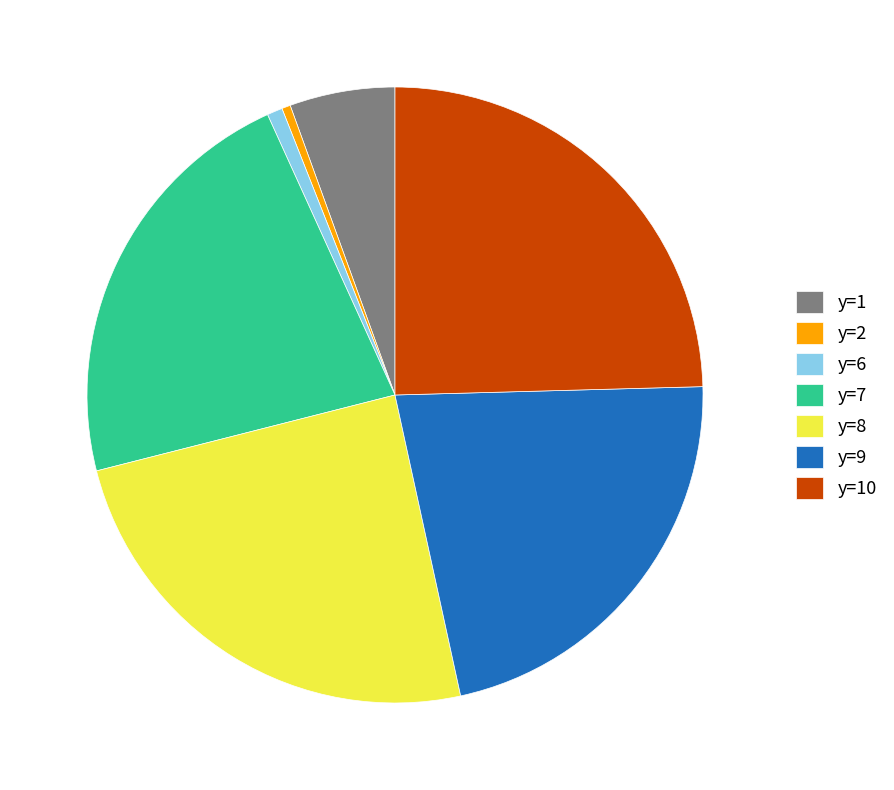

The y=9 slice represents 13% of the pie. True or false?

False